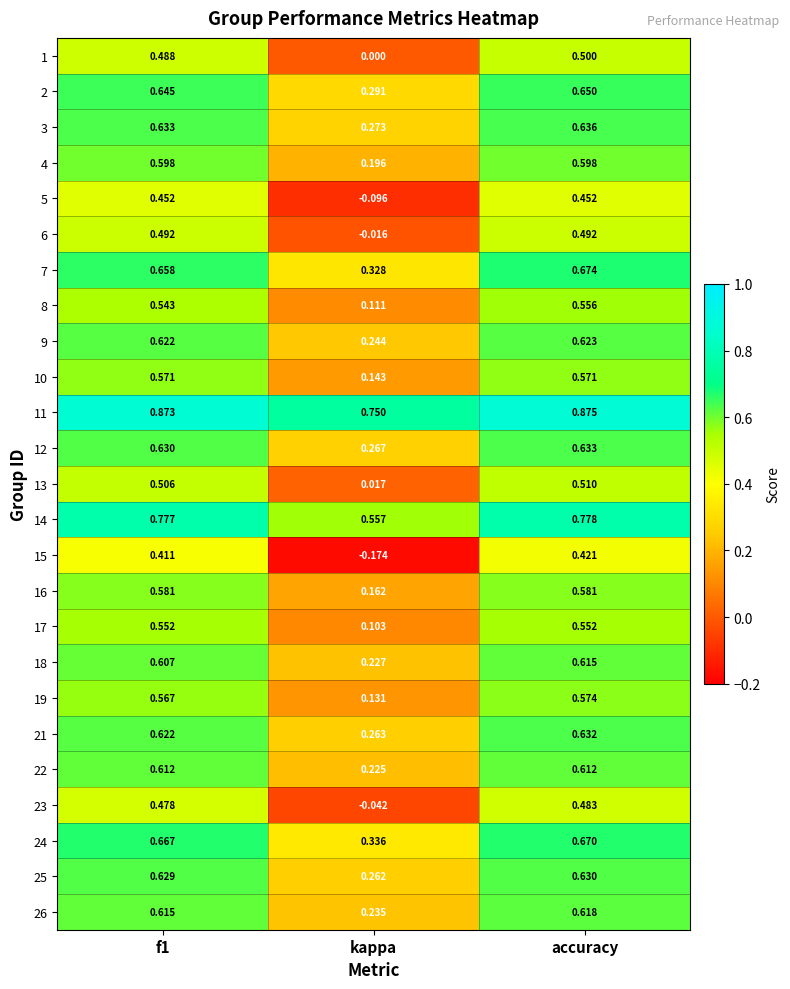

At which label does 9 reach its minimum?

kappa